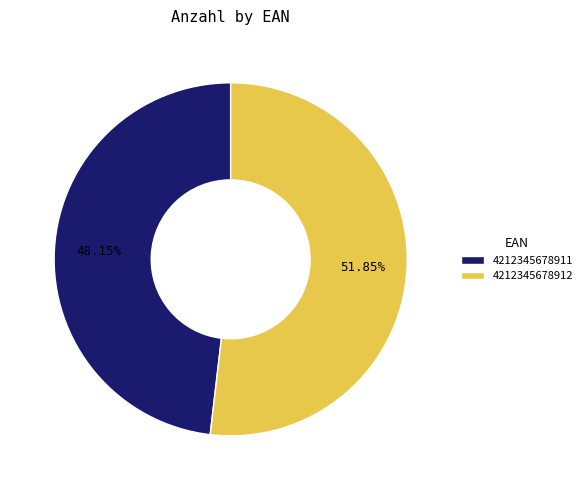

What portion of the pie excludes 4212345678911?

51.9%